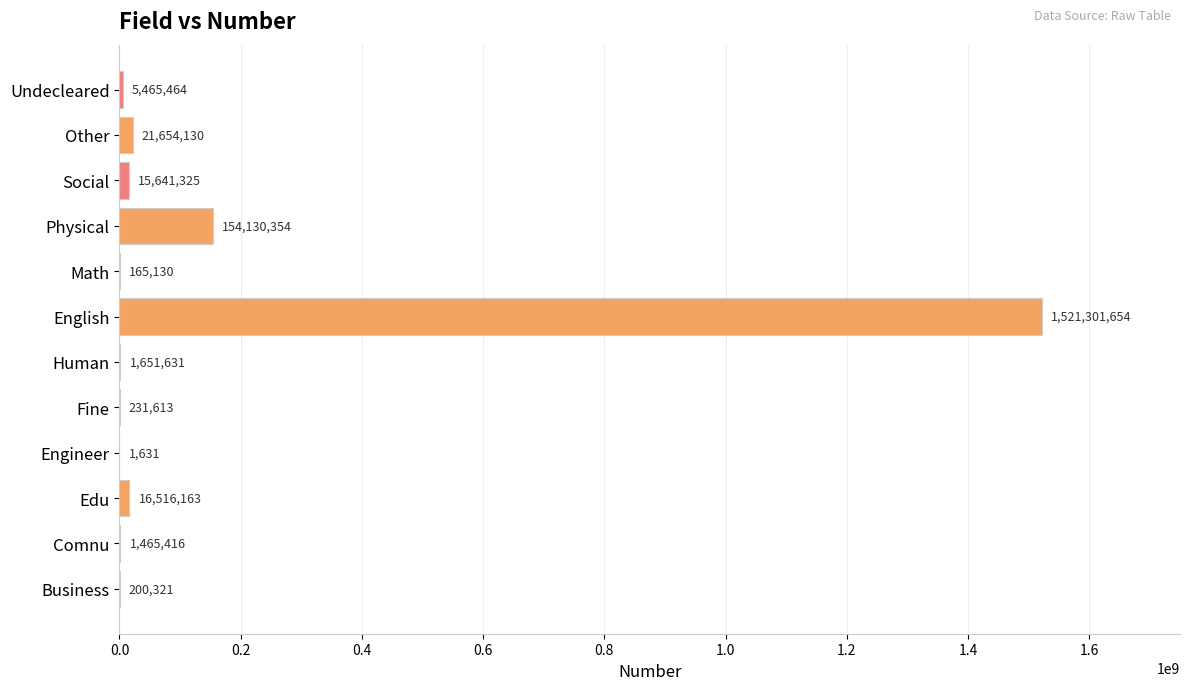

At which label is the value closest to 760651642?

Physical